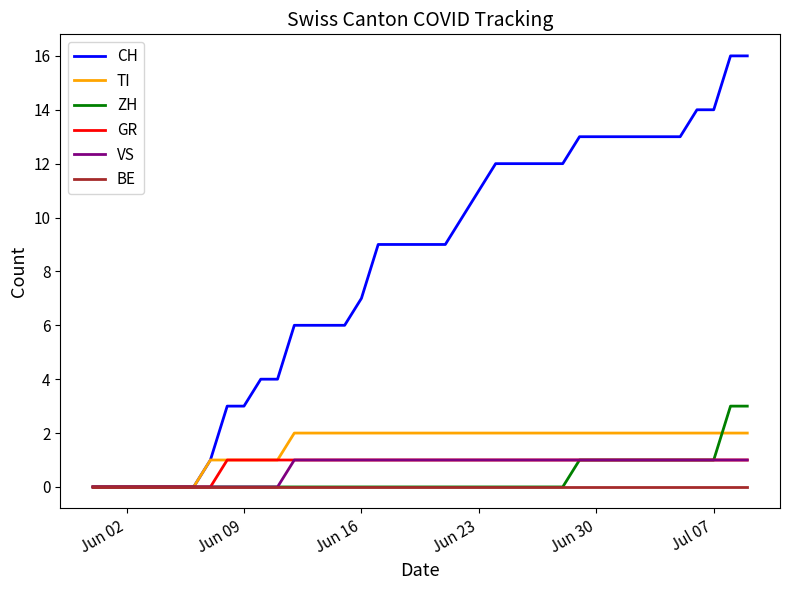

Which series has the largest total across all categories?

CH